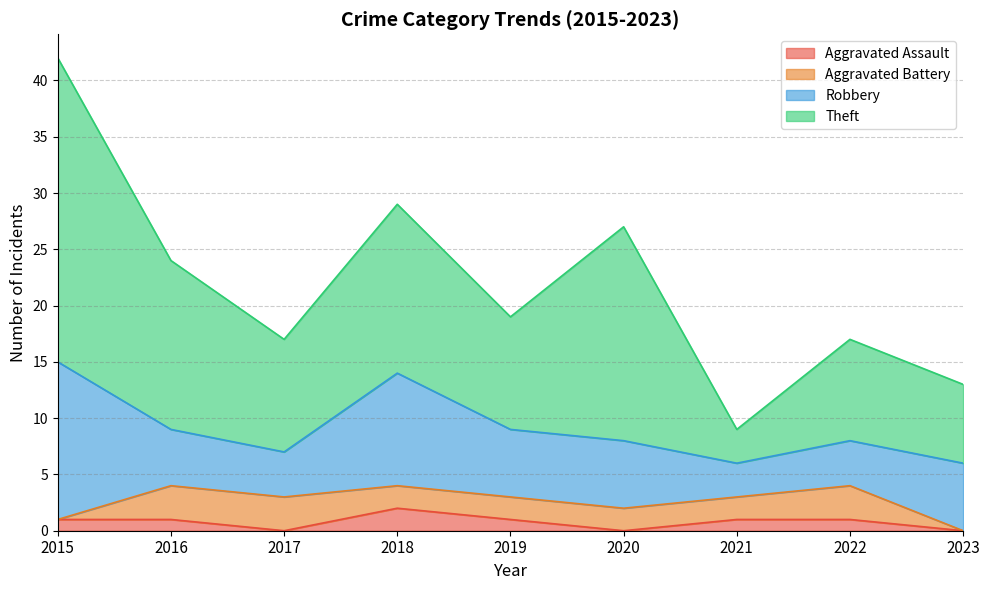

Which series changed the most between 2016 and 2017?

Theft